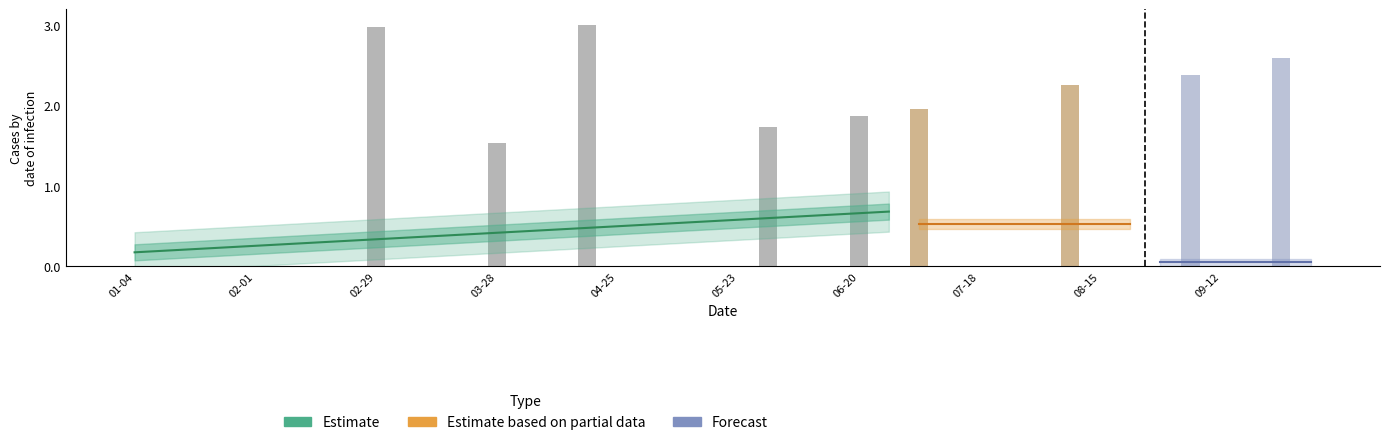

What is the average value?

0.5